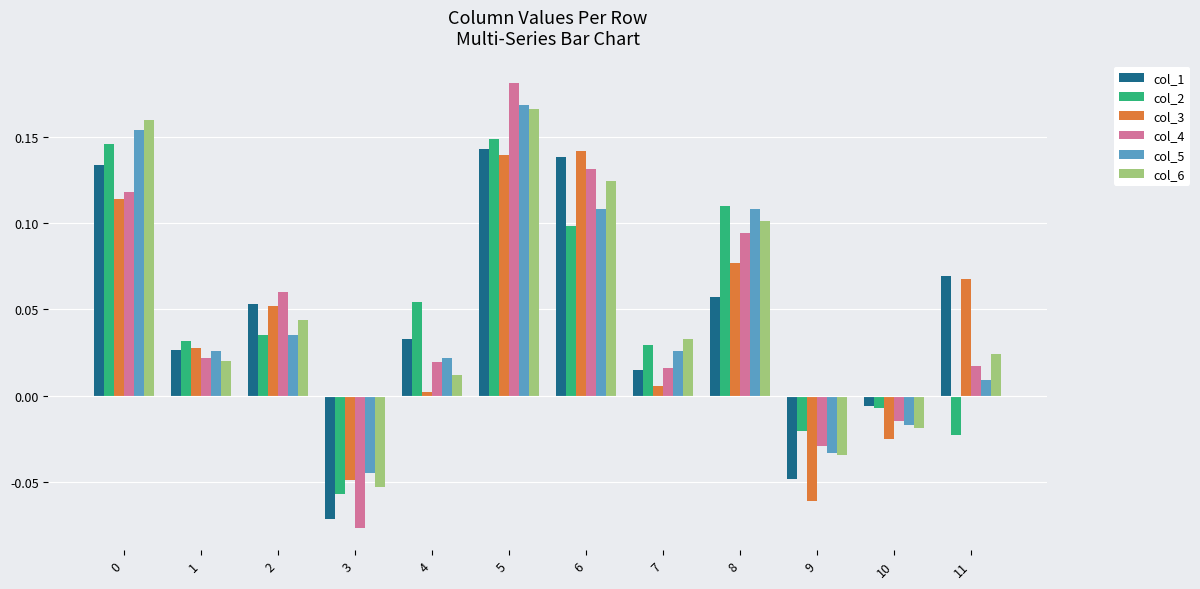

At which category is the sum across all series the highest?

5